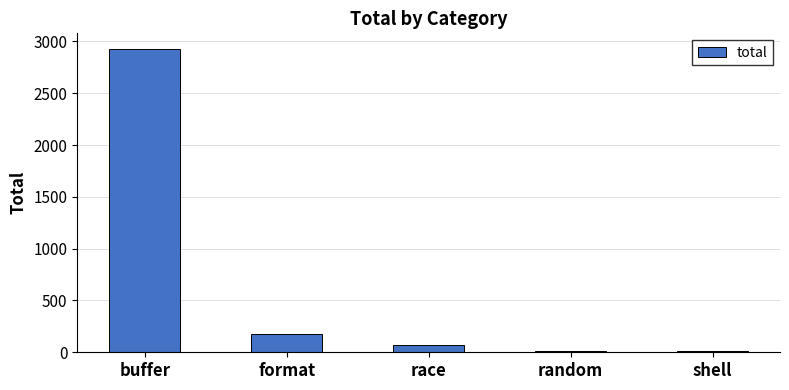

Read the value at buffer, to the nearest 50.

2950